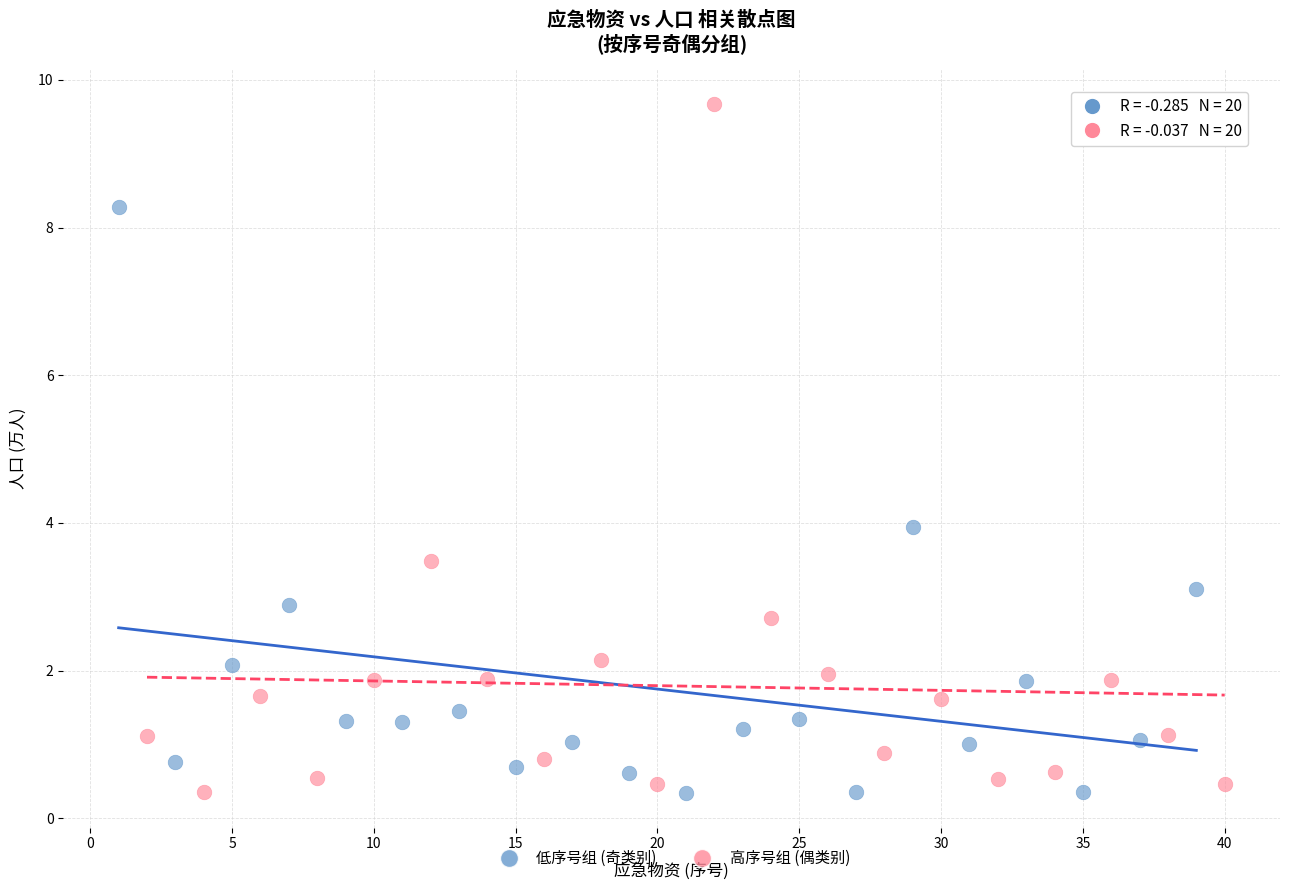

Which series contains the highest Y value?

高序号组 (偶类别)